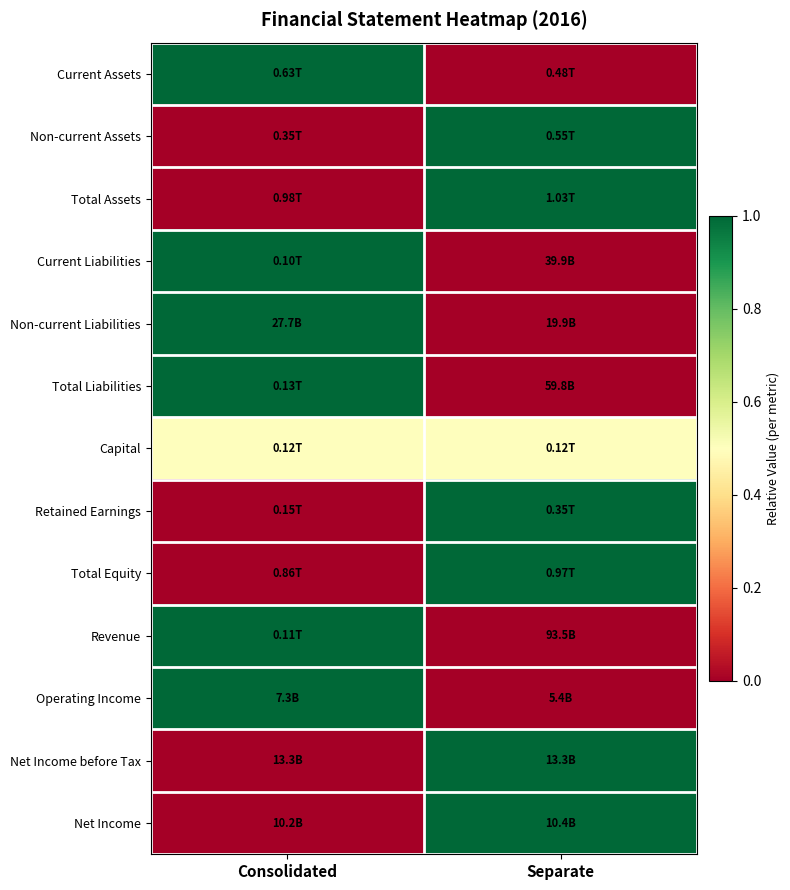

At Separate, list the series in order from largest to smallest.

Non-current Assets, Total Assets, Retained Earnings, Total Equity, Net Income, Net Income before Tax, Capital, Current Assets, Current Liabilities, Non-current Liabilities, Total Liabilities, Revenue, Operating Income